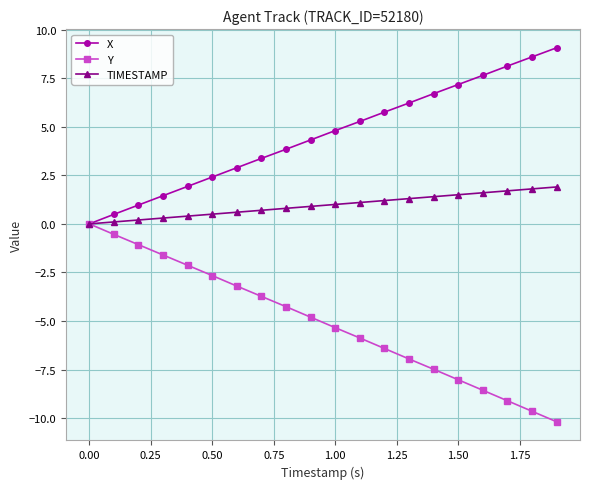

What is the difference between the maximum and minimum values in the X series?

9.1